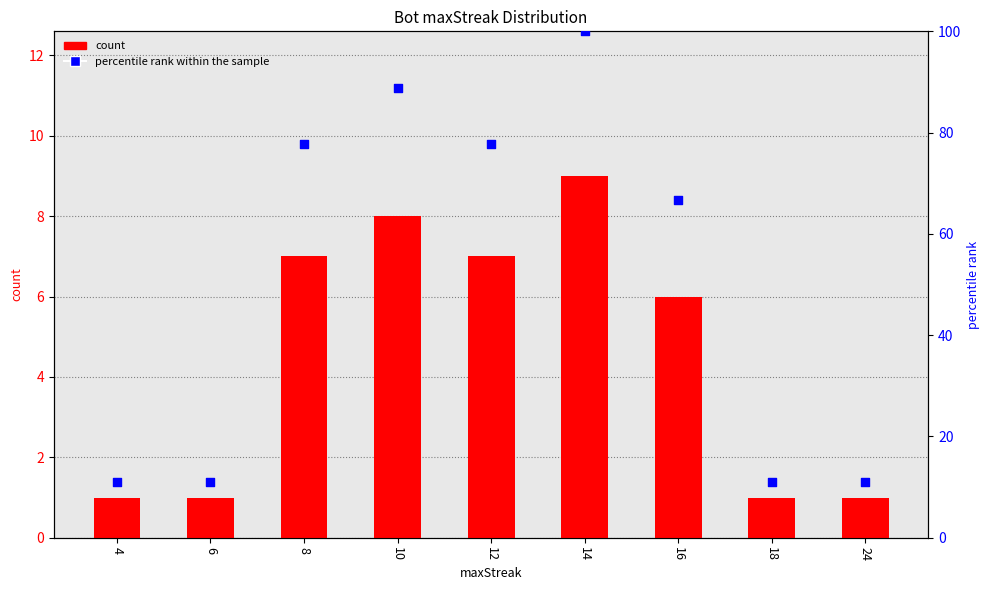

At which category is the sum across all series the highest?

14